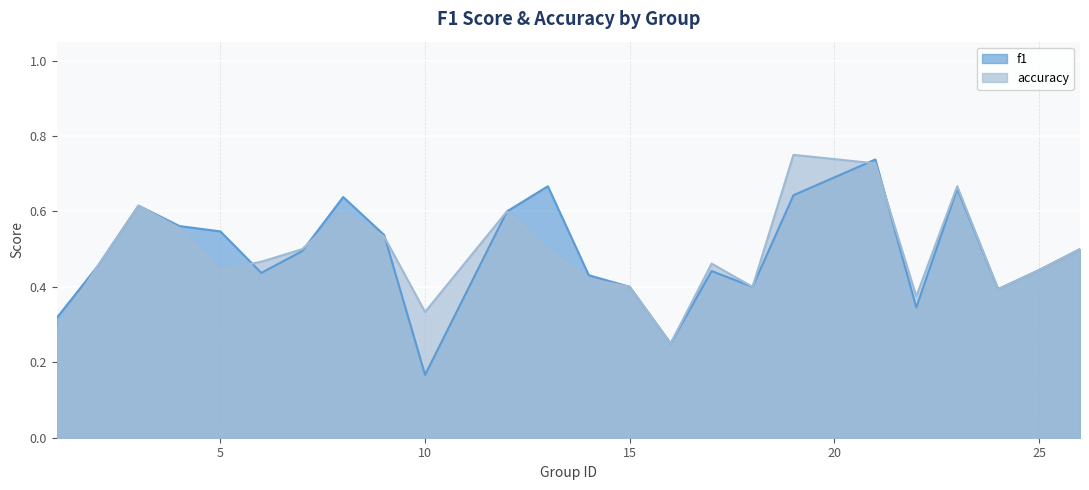

Does the chart display data point markers on the line(s)?

No